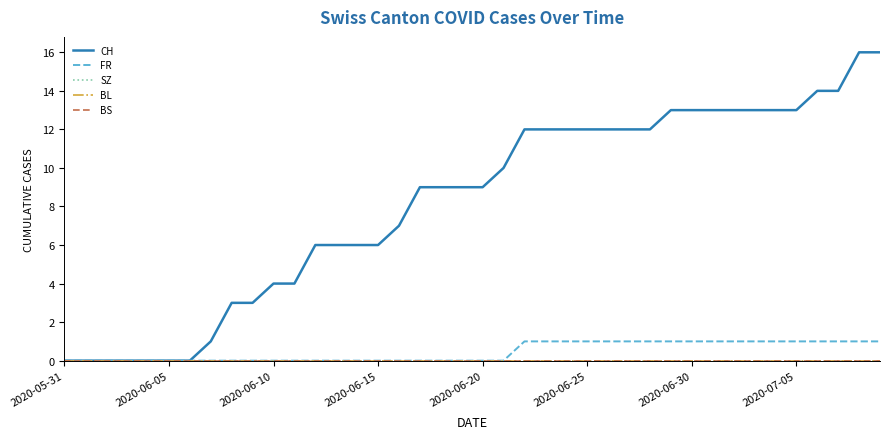

Does the chart have visible grid lines?

No